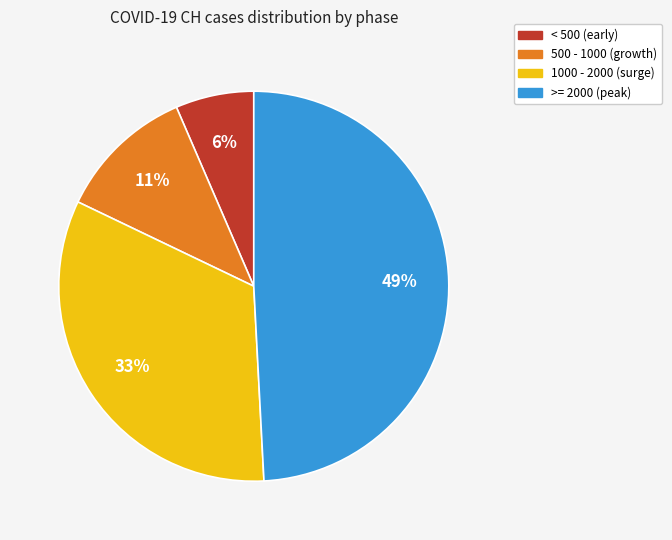

To the nearest percent, what is the difference between the largest and smallest slice percentages?

43%